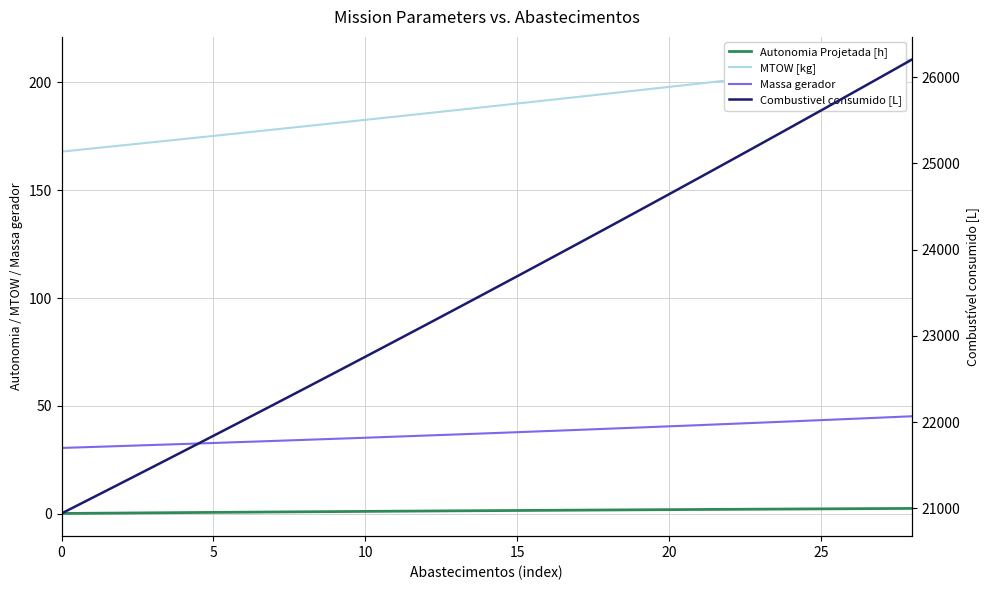

Between 14 and 18, which is larger?

18